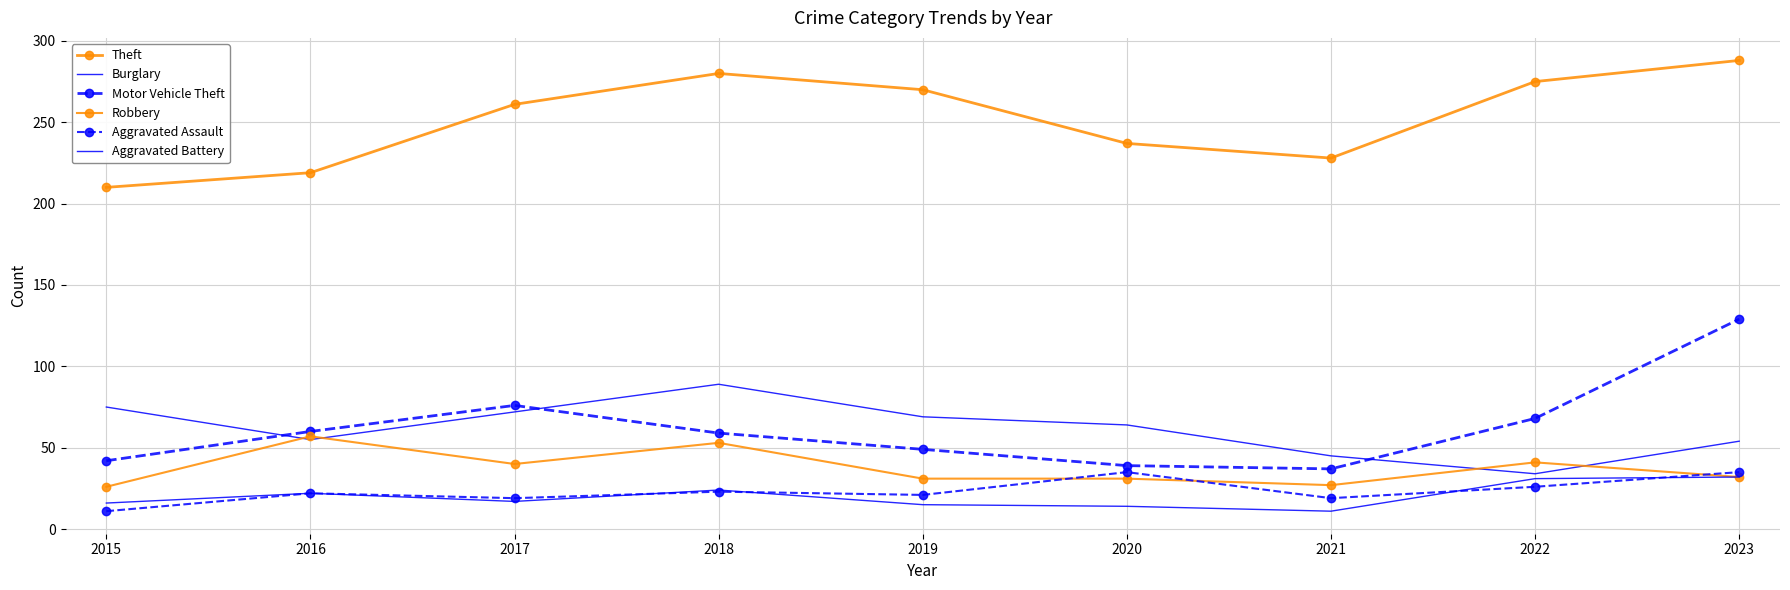

Which category has the lowest value in the Theft series?

2015